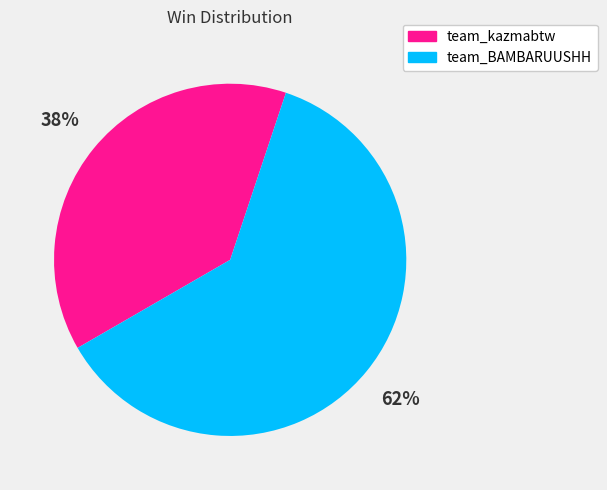

Between team_kazmabtw and team_BAMBARUUSHH, which is larger?

team_BAMBARUUSHH